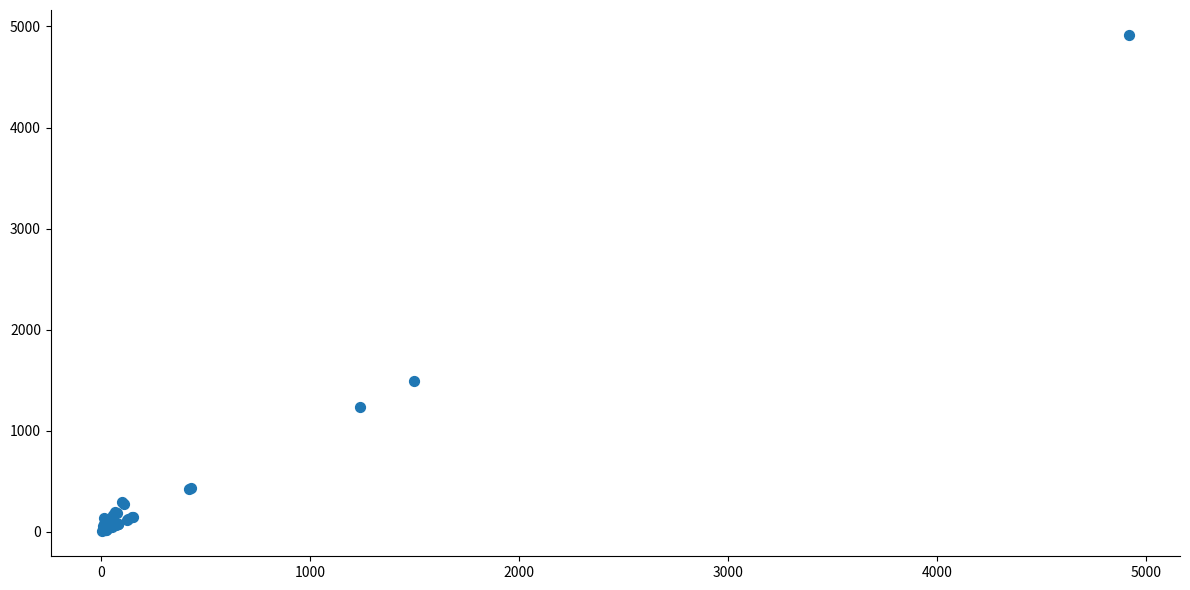

What Y value in the scatter plot is closest to 2460?

1495.6